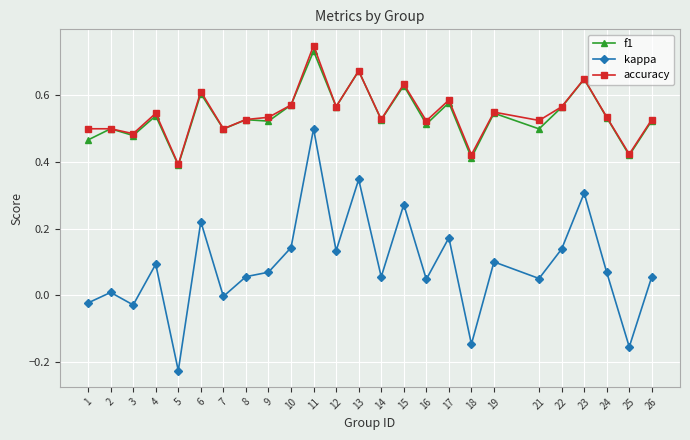

True or false: f1 has more than 0 points higher than both neighbors.

True